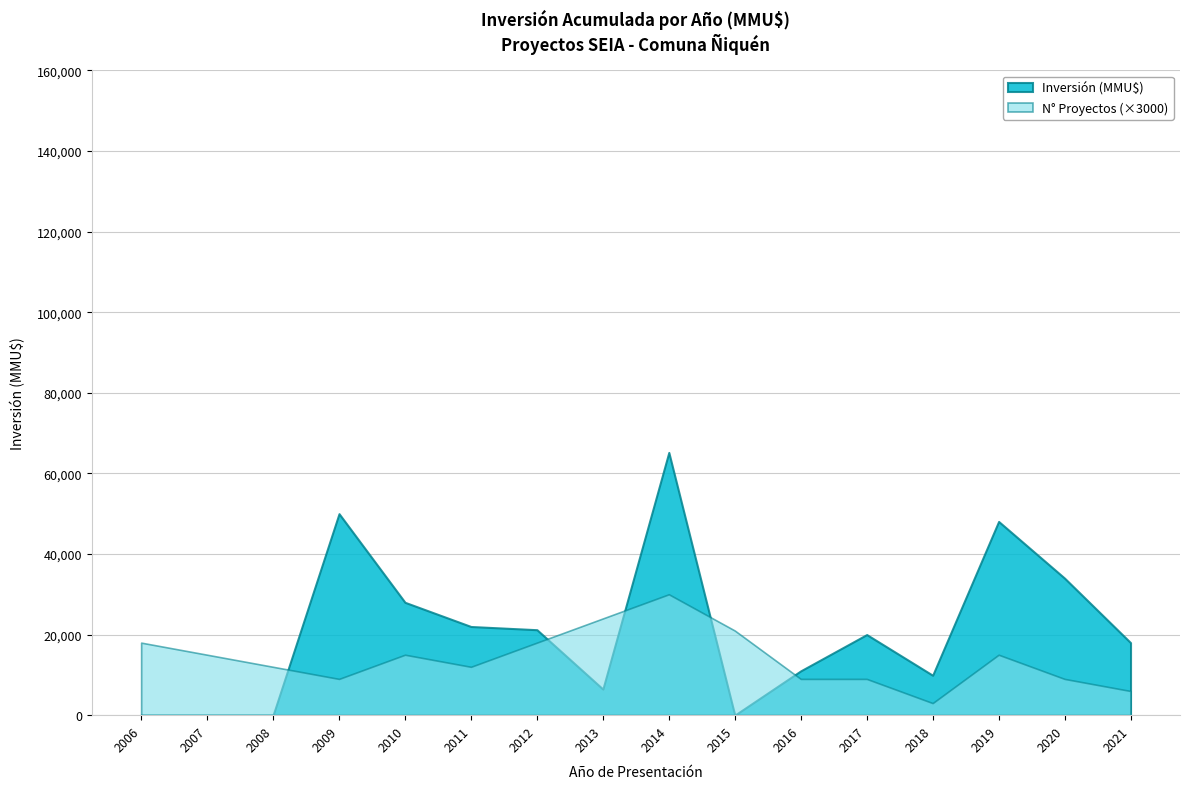

The value of Inversión (MMU$) at 2006 is 0. True or false?

True